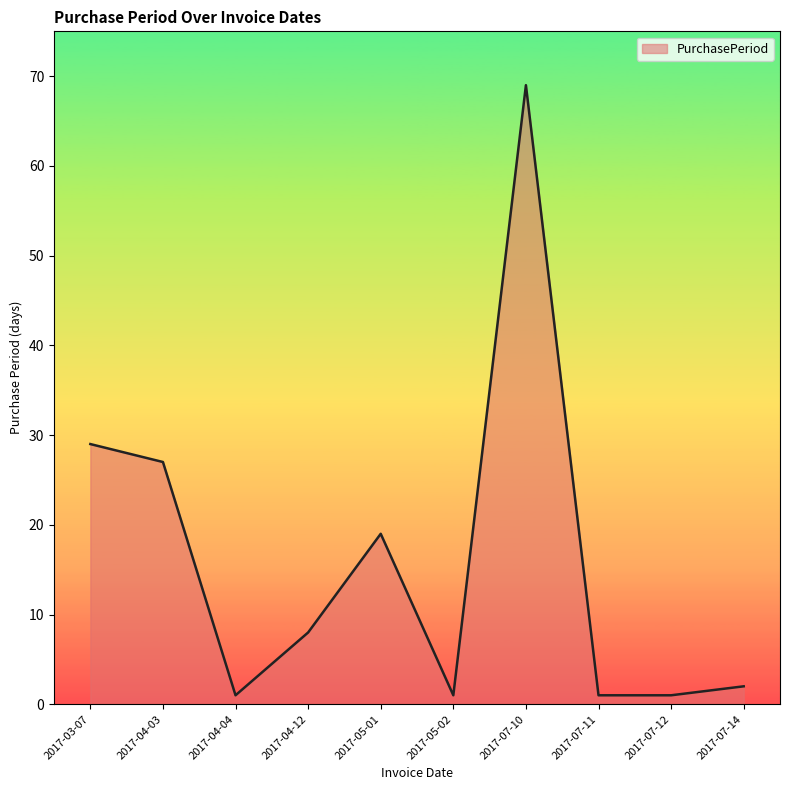

What is the maximum value shown in the chart?

69